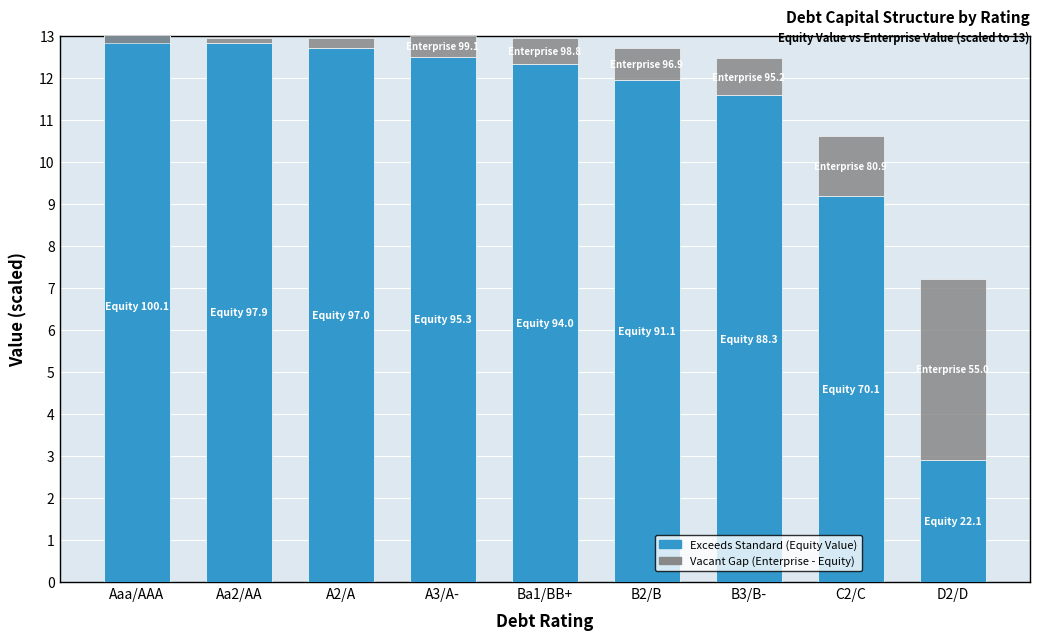

Is it true that Vacant (Gap to Enterprise Value) equals 0.8 at B2/B?

True